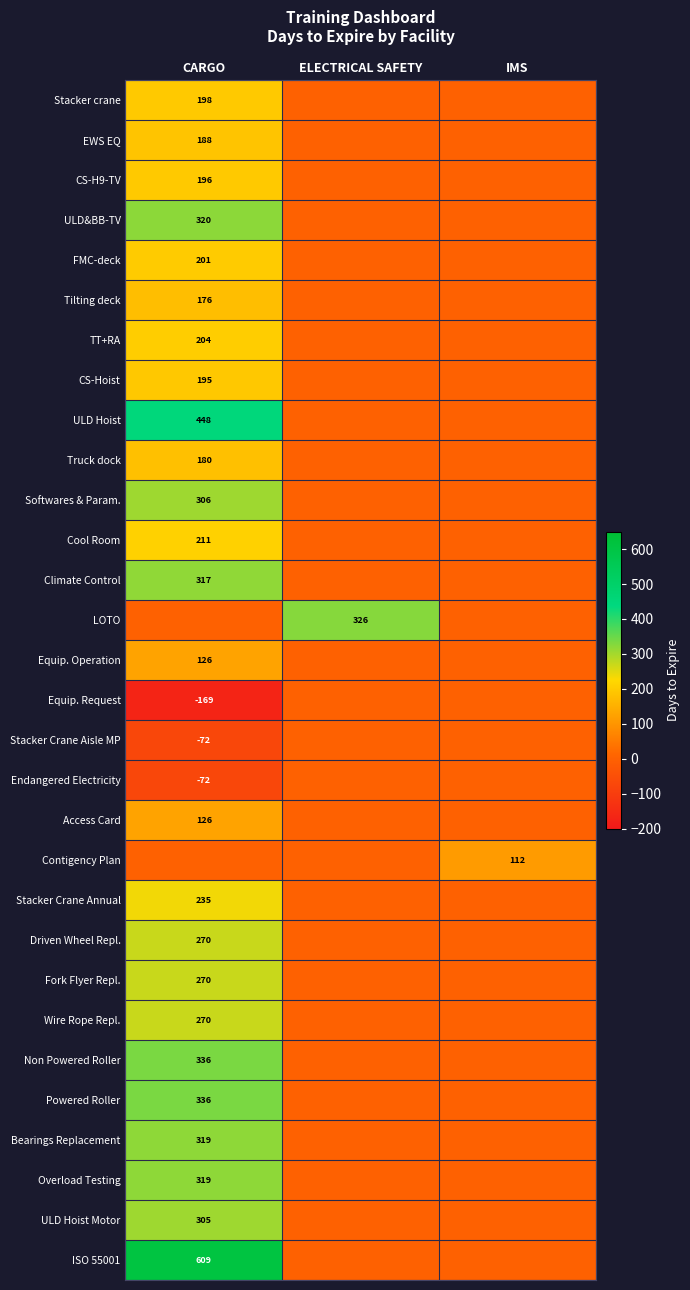

At which category is the sum across all series the highest?

CARGO